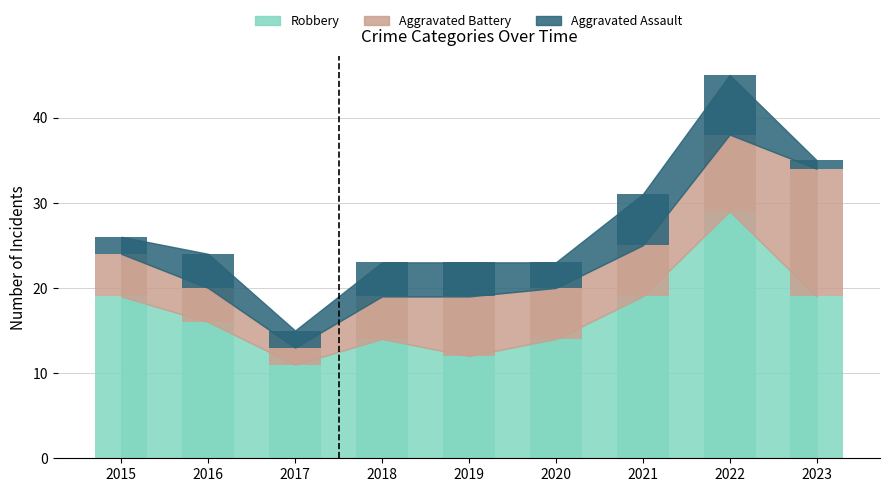

How many bars are there in total?

27